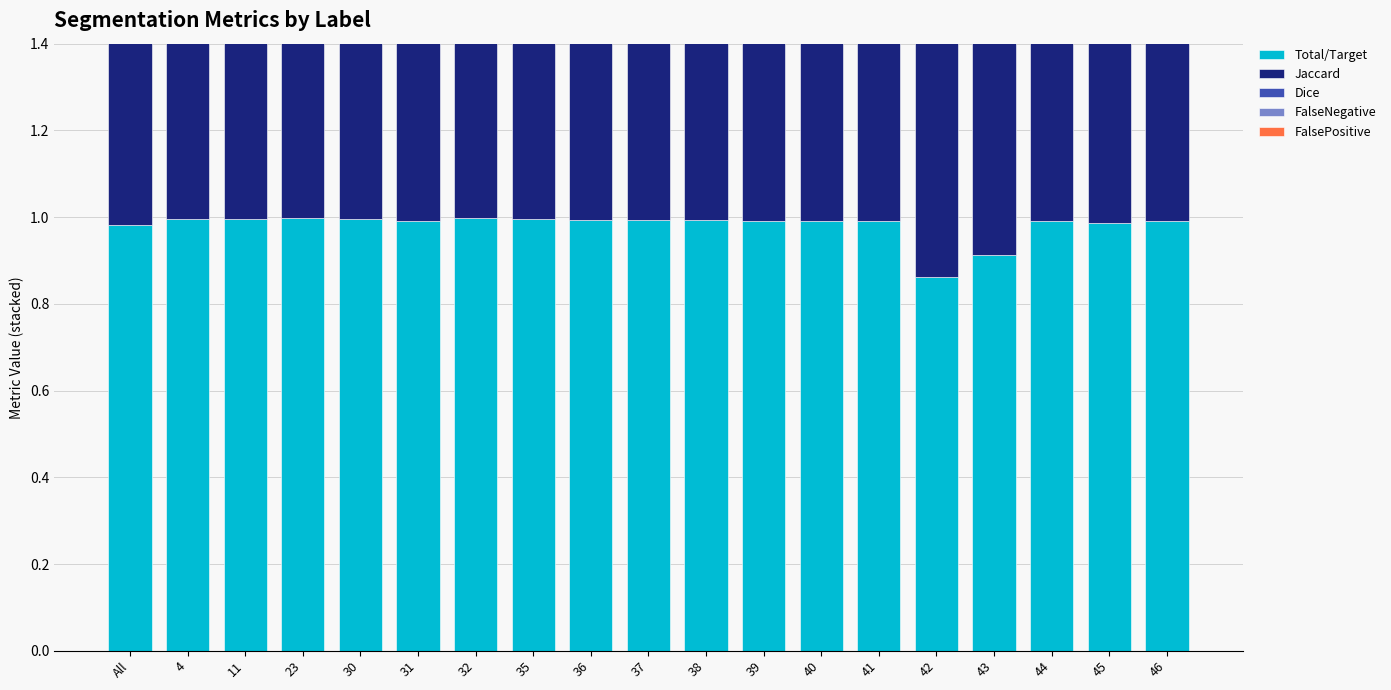

Rank the series at 23 from lowest to highest value.

FalseNegative, FalsePositive, Jaccard, Dice, Total/Target